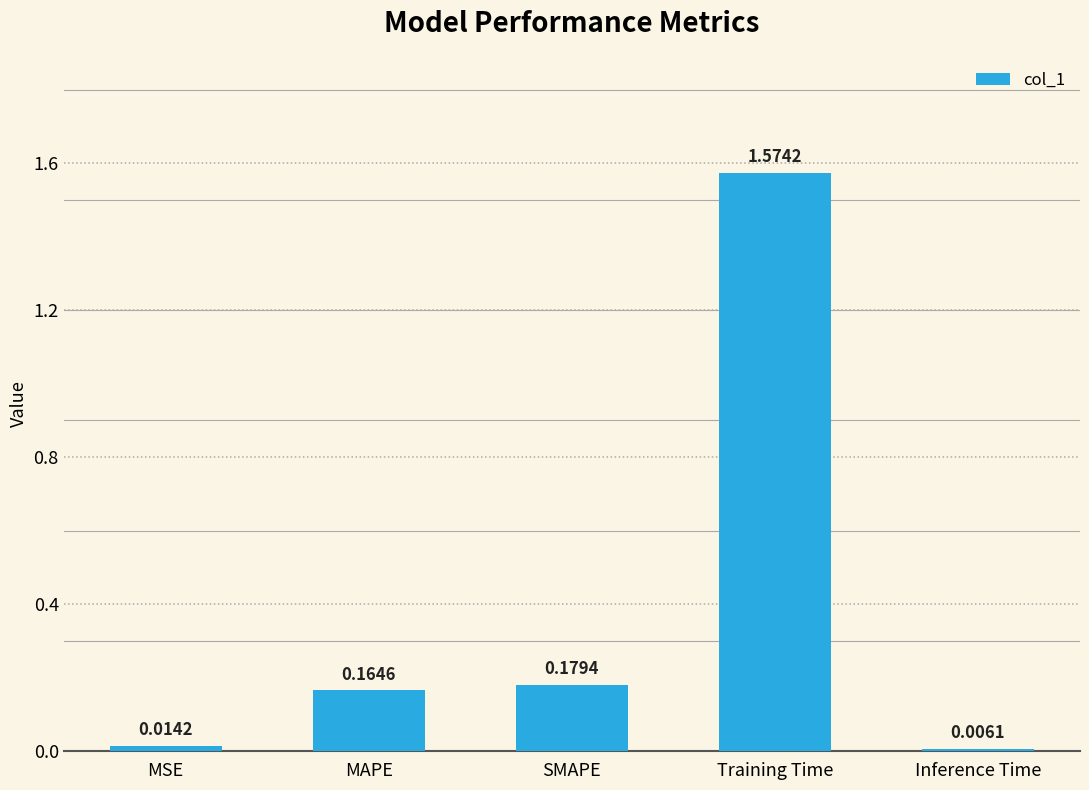

True or false: the data shows 0.3 at SMAPE.

False